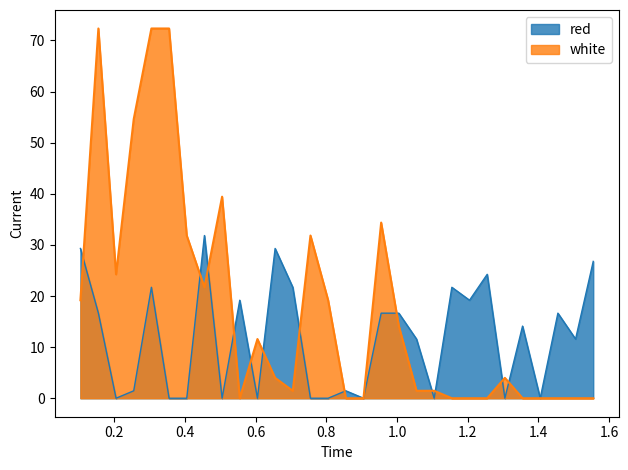

Where is the first local minimum for white?

0.205